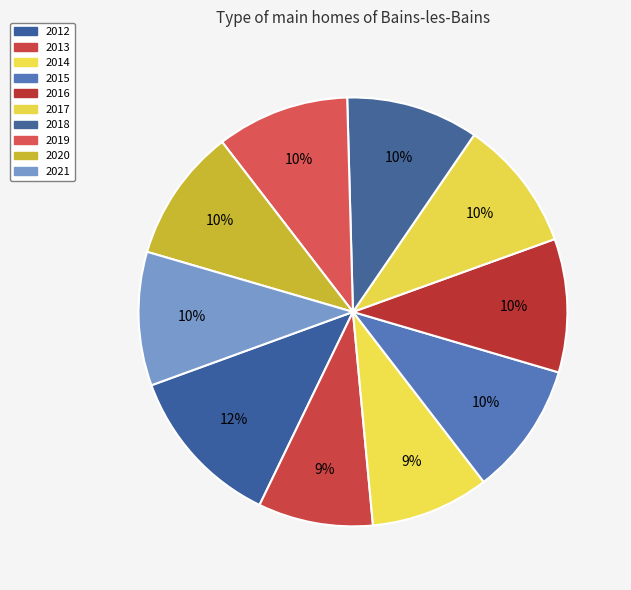

What percentage is the 2018 slice, to the nearest percent?

10%